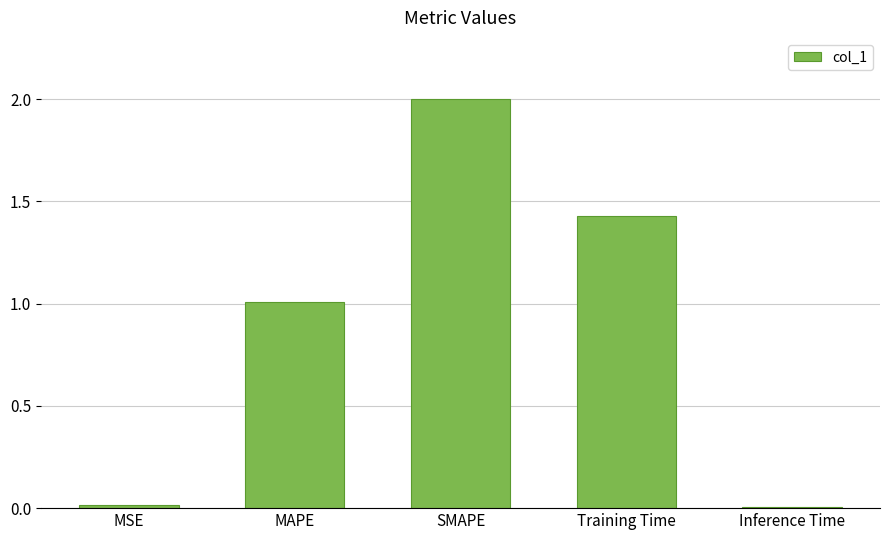

What is the label of the 5th bar from the right?

MSE